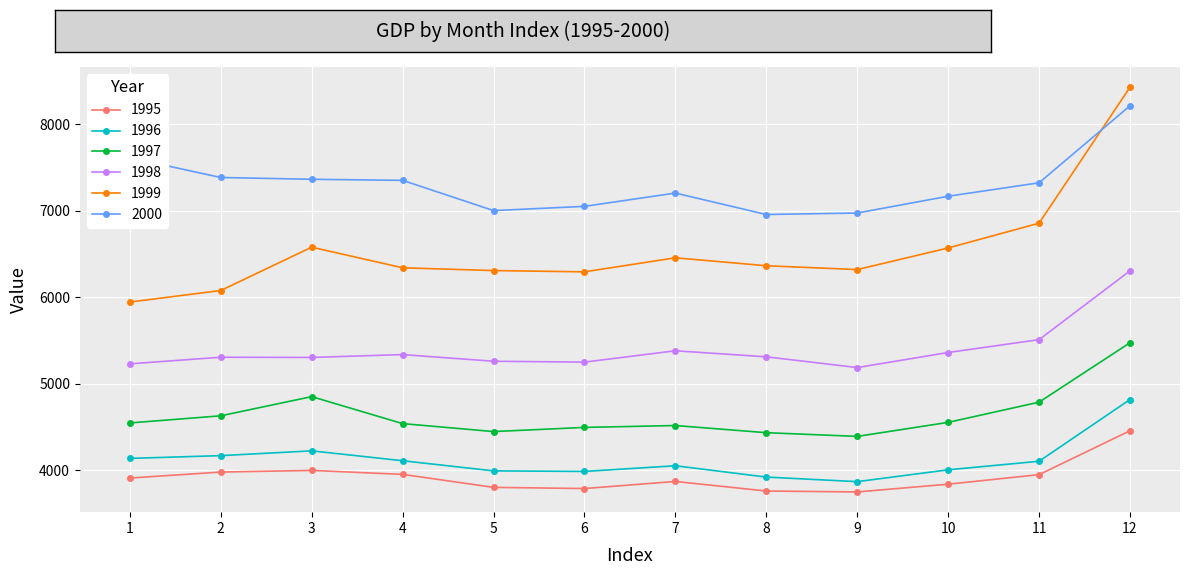

What is the difference between the highest and lowest values at 7?

3332.4